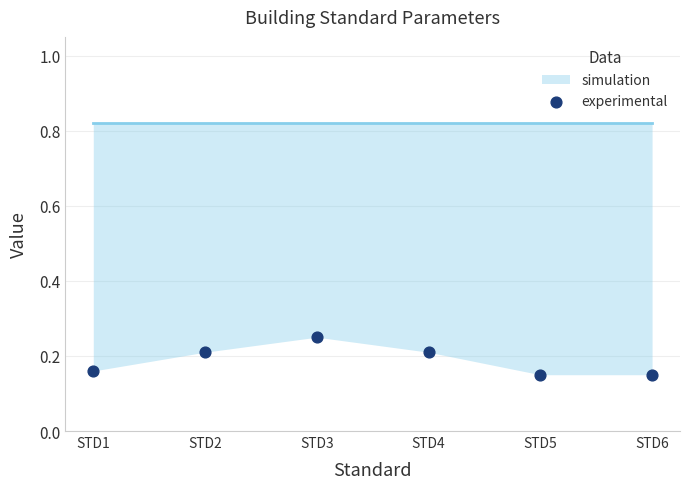

What is the range of X values (max minus min)?

5.0